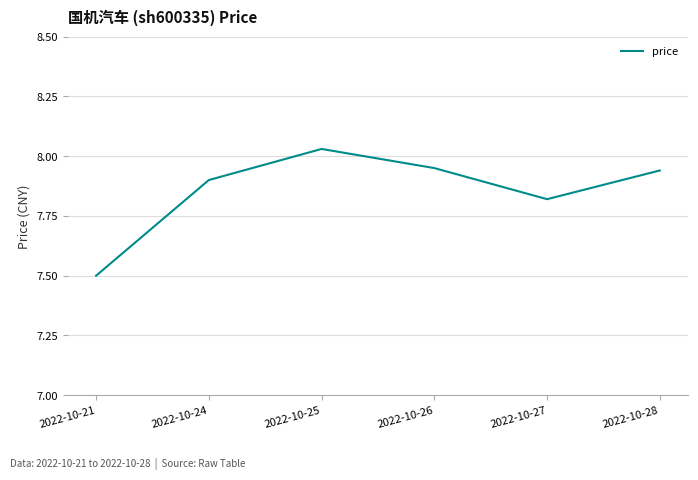

Is this an area chart (filled region under the line)?

No